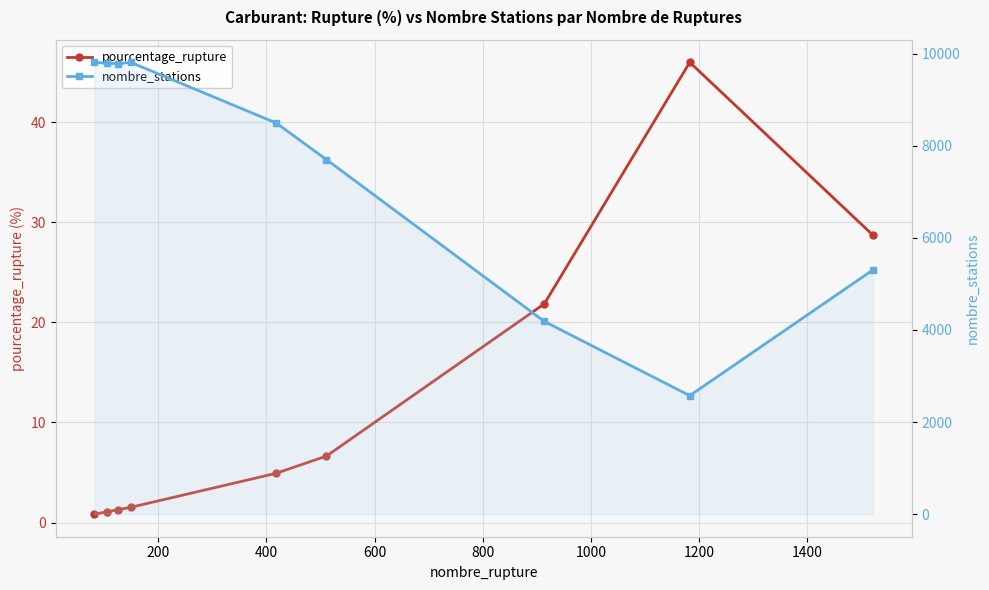

What is the average value of the pourcentage_rupture series?

12.5